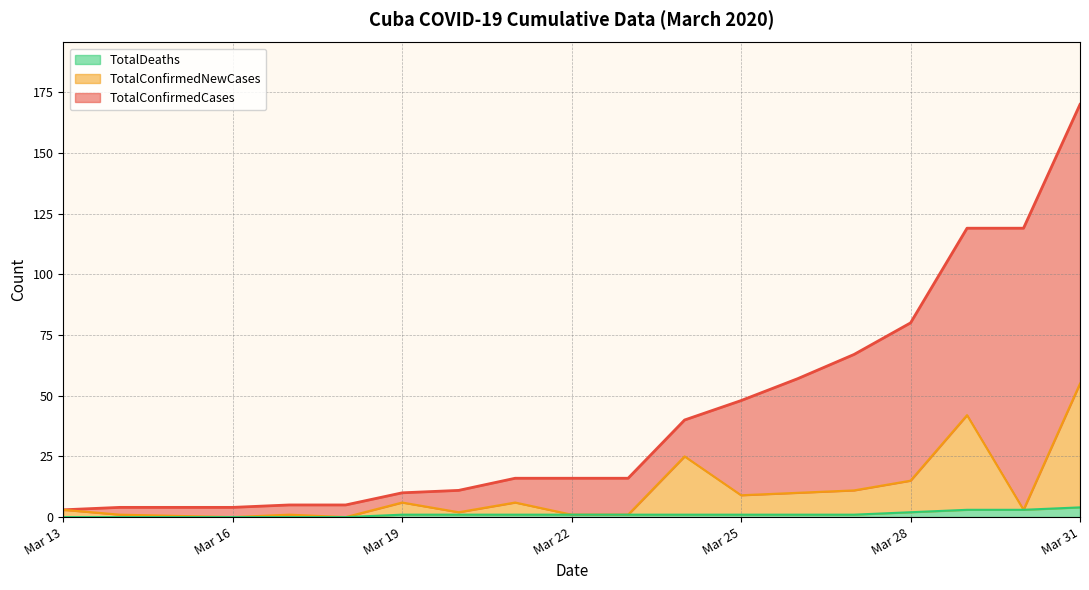

What is the highest value of the TotalDeaths series?

4